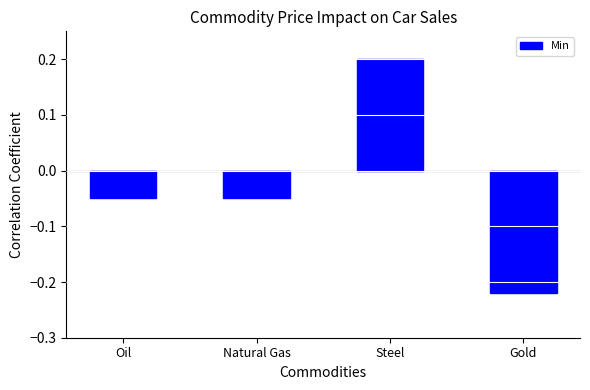

True or false: the data shows 0.3 at Steel.

False